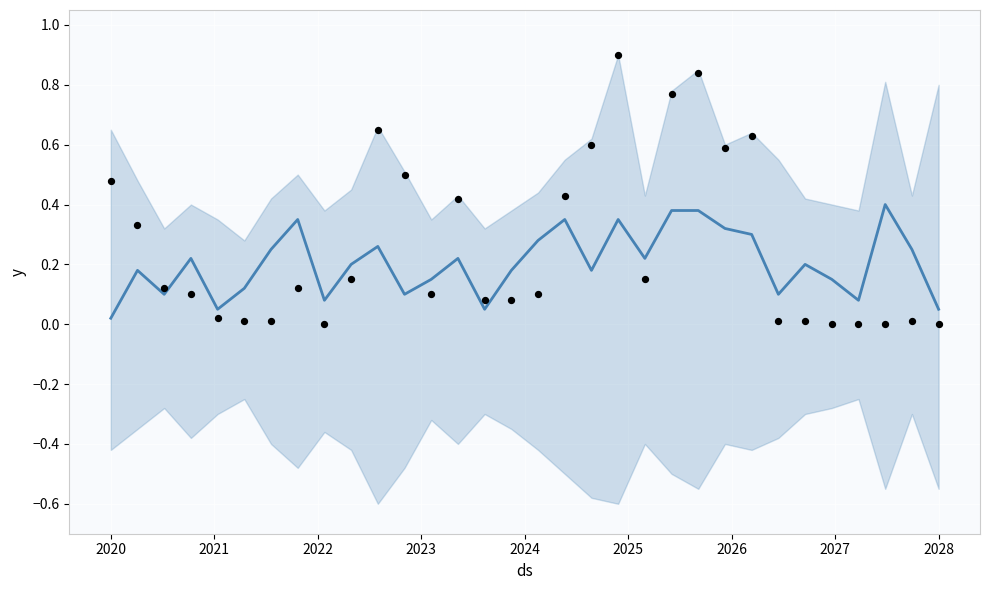

Which series reaches the maximum Y coordinate?

y